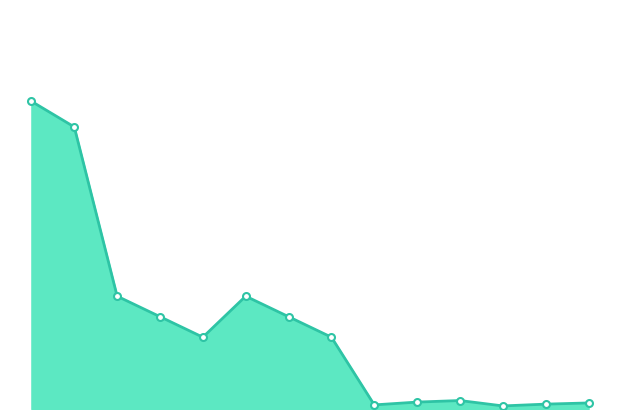

Reading left to right, transcribe all the data shown in this chart.

60.0	55.0	22.0	18.0	14.0	22.0	18.0	14.0	0.8	1.4	1.6	0.6	0.9	1.2